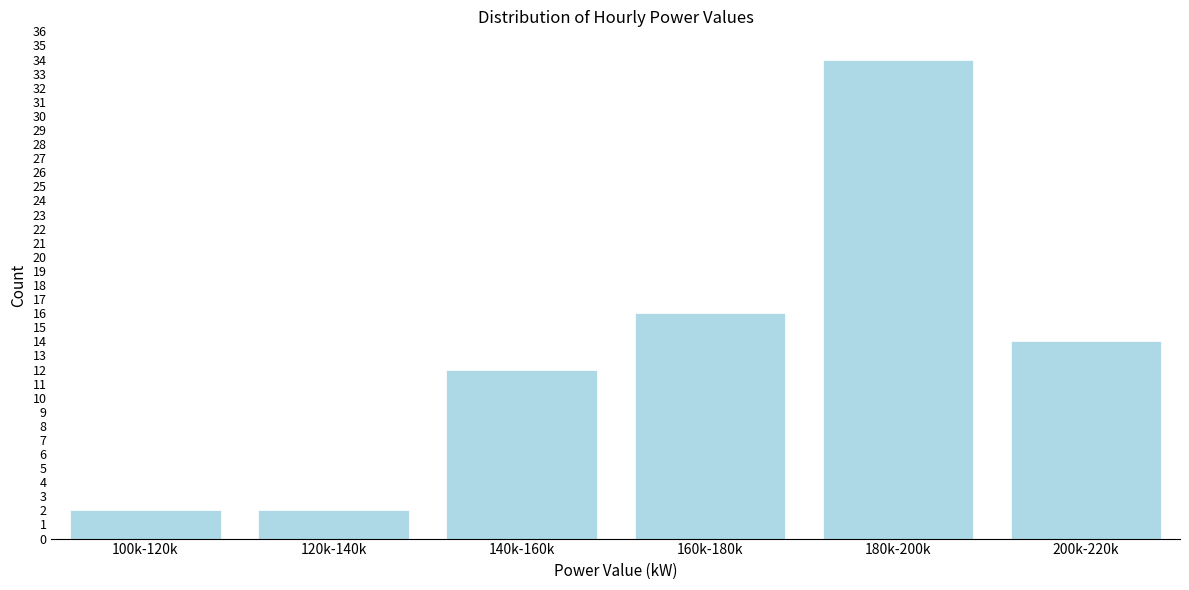

Reading left to right, list all the values displayed in this chart.

2	2	12	16	34	14